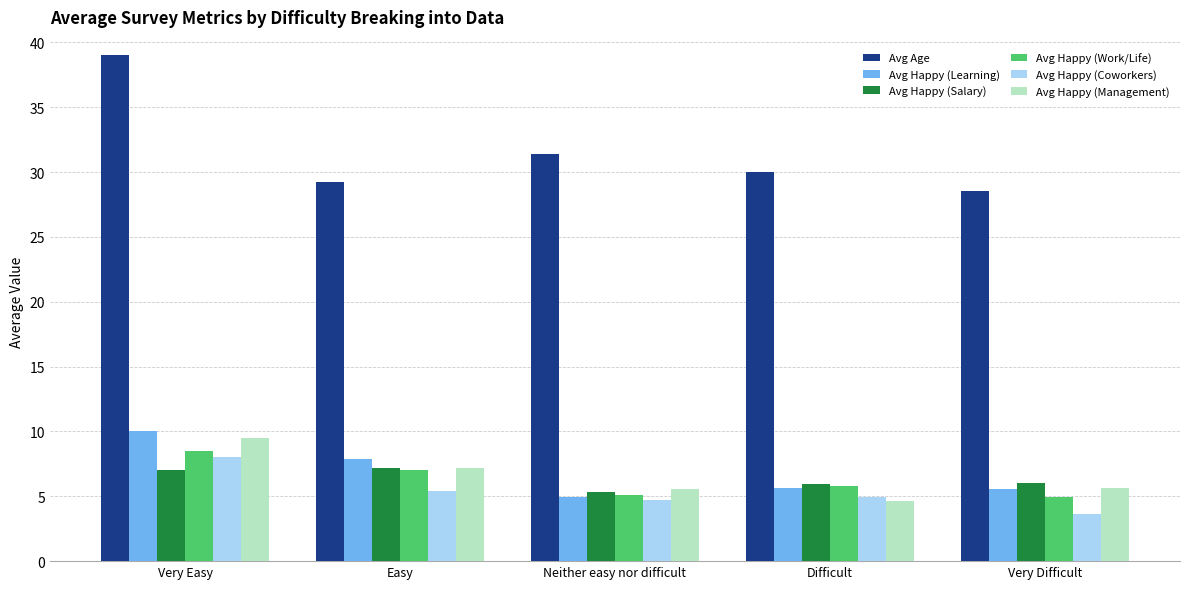

What is the difference between the highest and lowest values at Difficult?

25.4